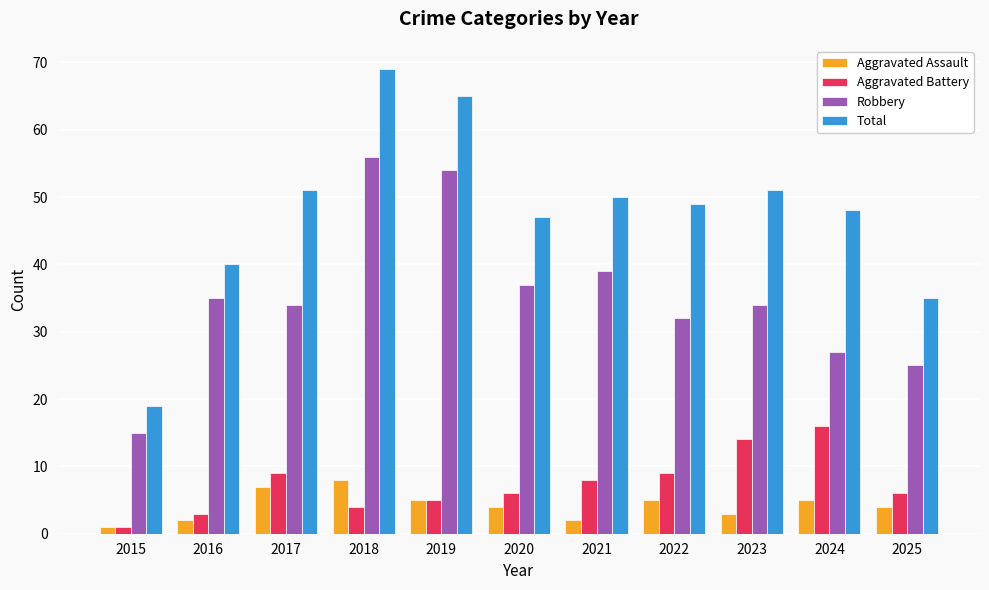

At 2016, list the series in order from largest to smallest.

Total, Robbery, Aggravated Battery, Aggravated Assault